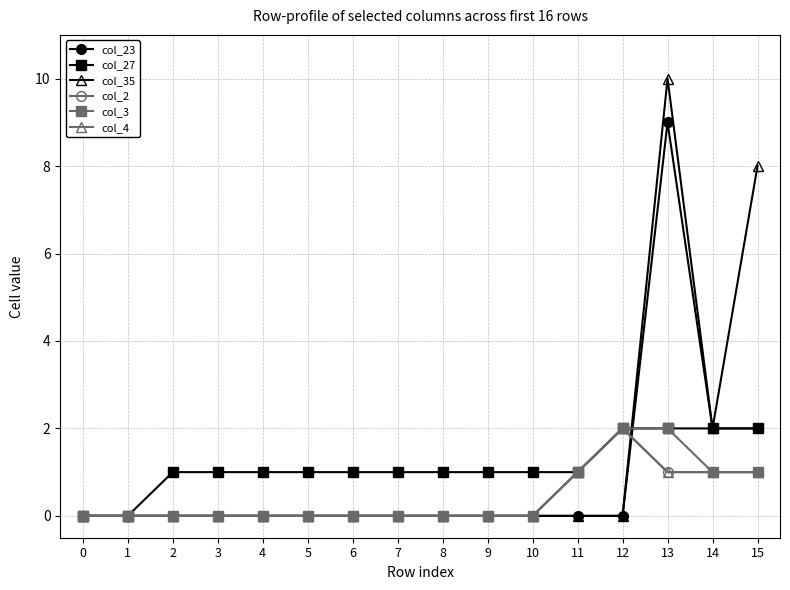

Is this an area chart (filled region under the line)?

No